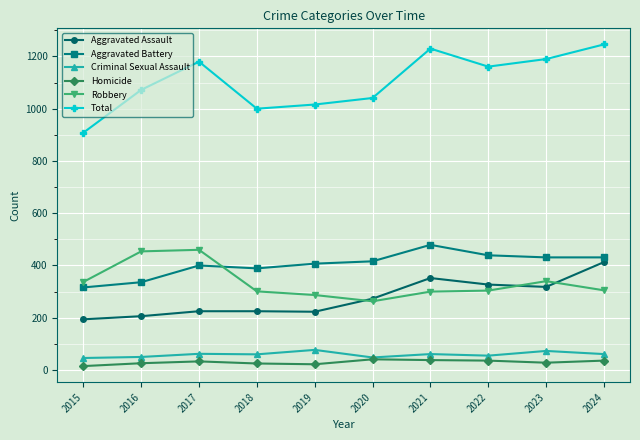

True or false: Robbery has a value of 90 at 2023.

False